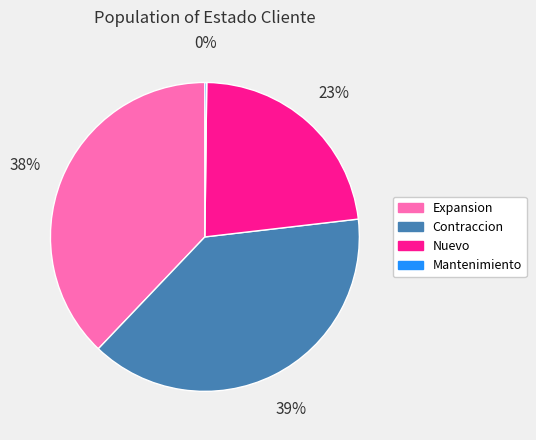

To the nearest percent, what is the average slice percentage?

25%